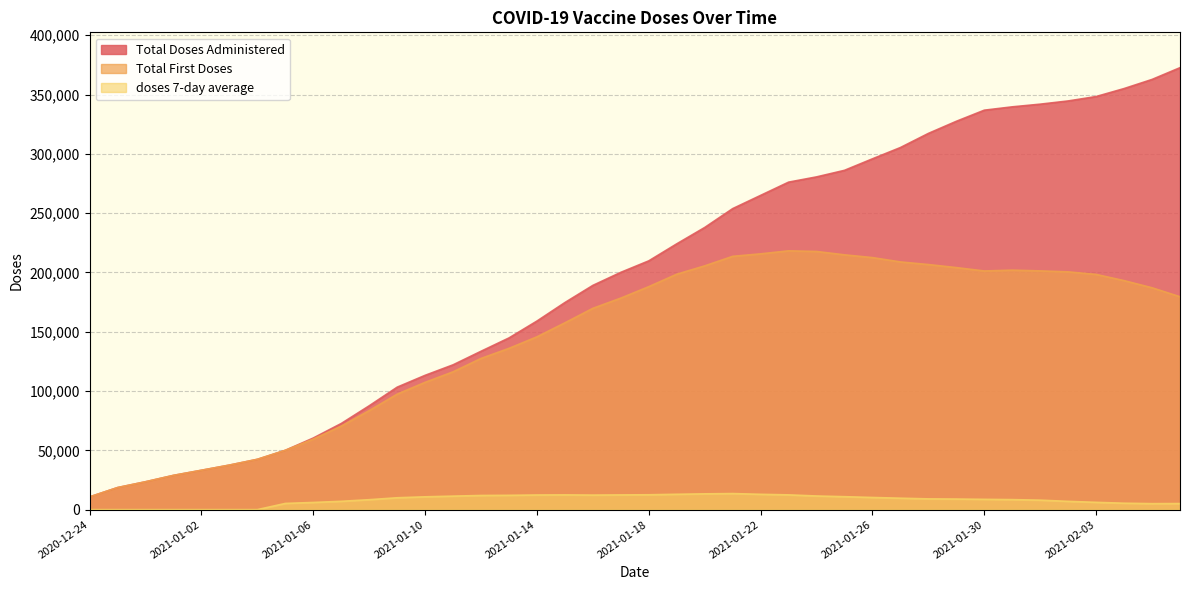

At which label does Total Doses Administered reach its minimum?

2020-12-24